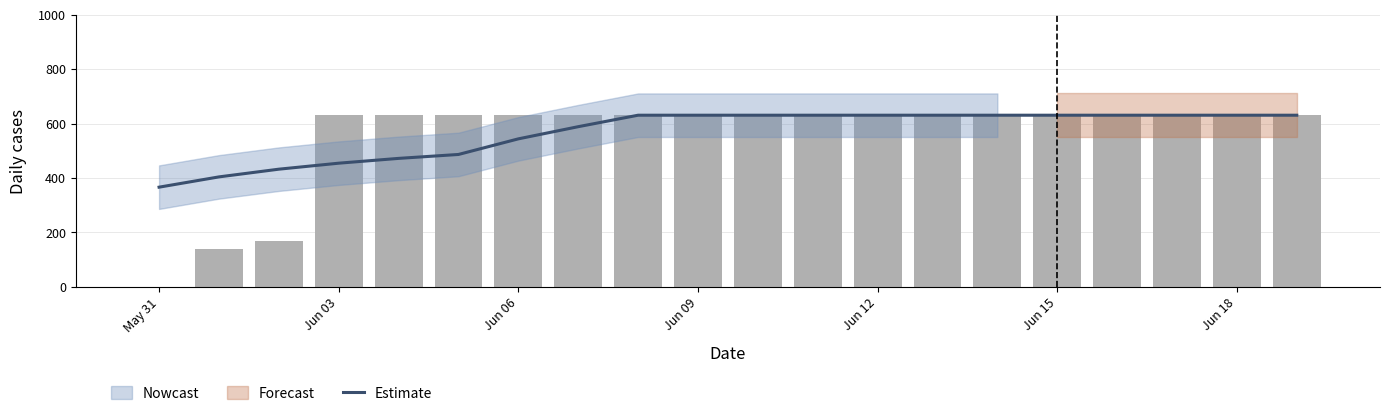

How many values are below 631?

8